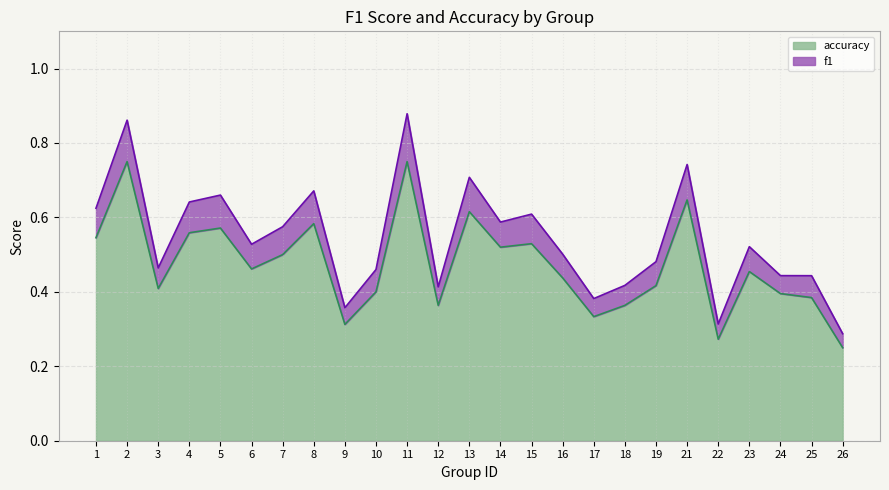

List the labels in order of accuracy value, smallest first.

26, 22, 9, 17, 12, 18, 25, 24, 10, 3, 19, 16, 23, 6, 7, 14, 15, 1, 4, 5, 8, 13, 21, 2, 11